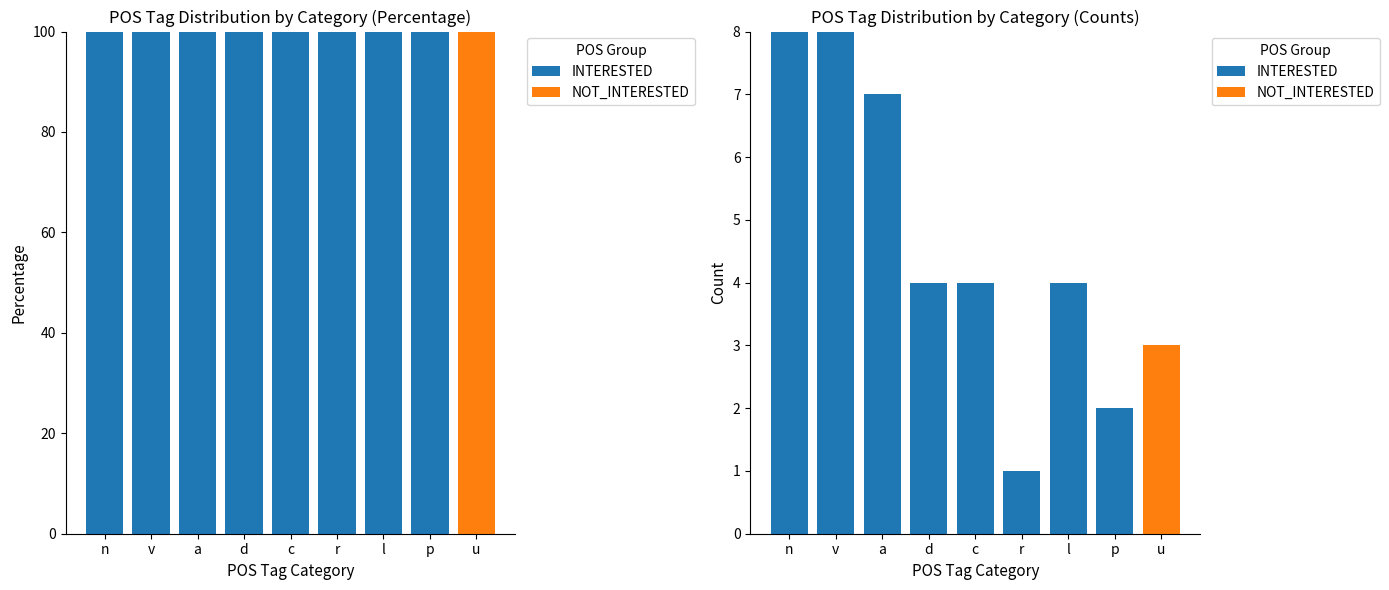

How many NOT_INTERESTED values are between 0 and 1?

8